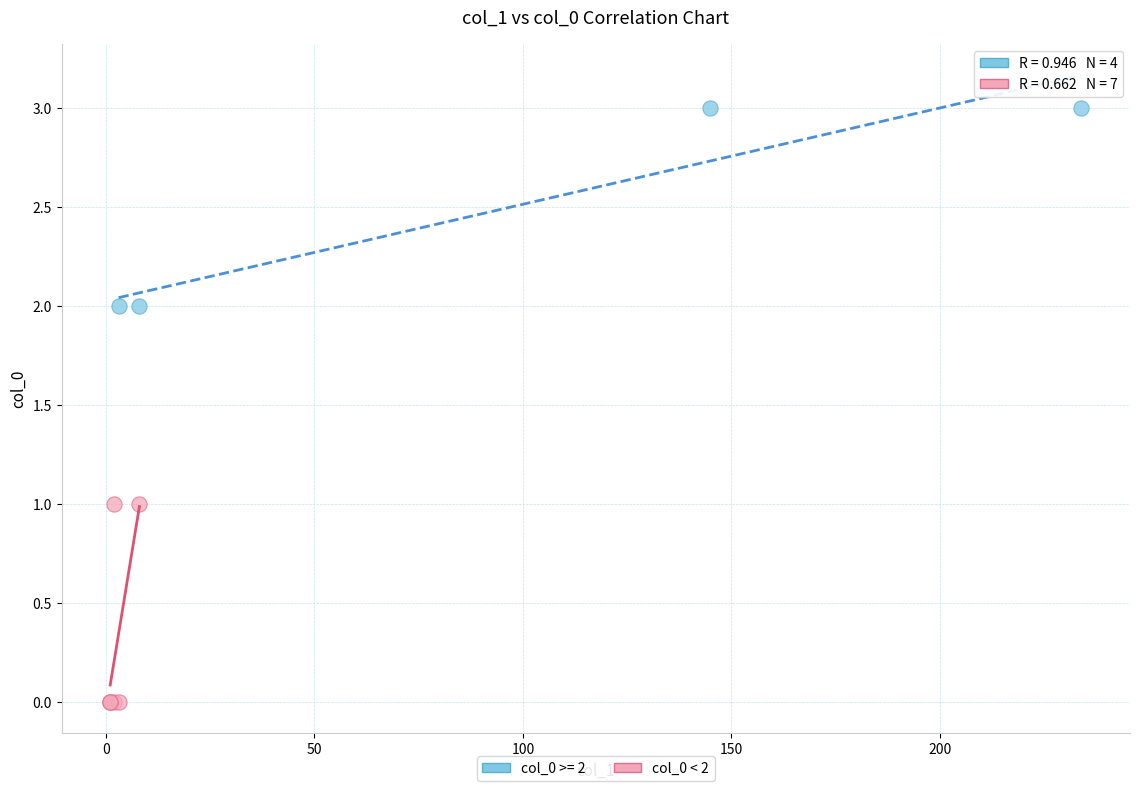

Which series reaches the minimum Y coordinate?

col_0 < 2